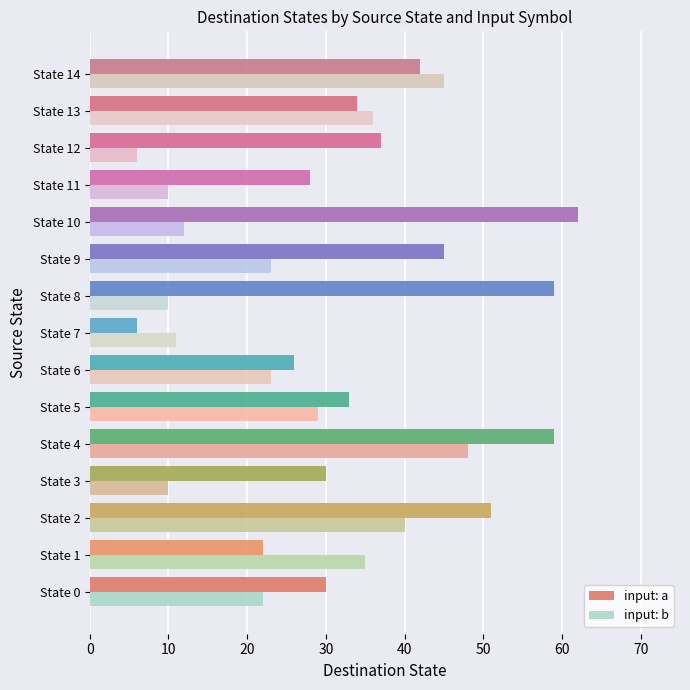

What is the maximum value shown in the chart?

62